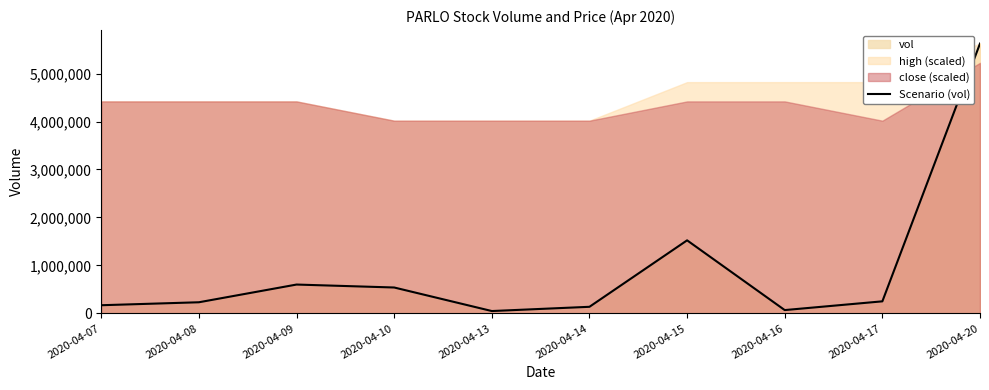

What is the difference between the values at 2020-04-08 and 2020-04-07?

61800